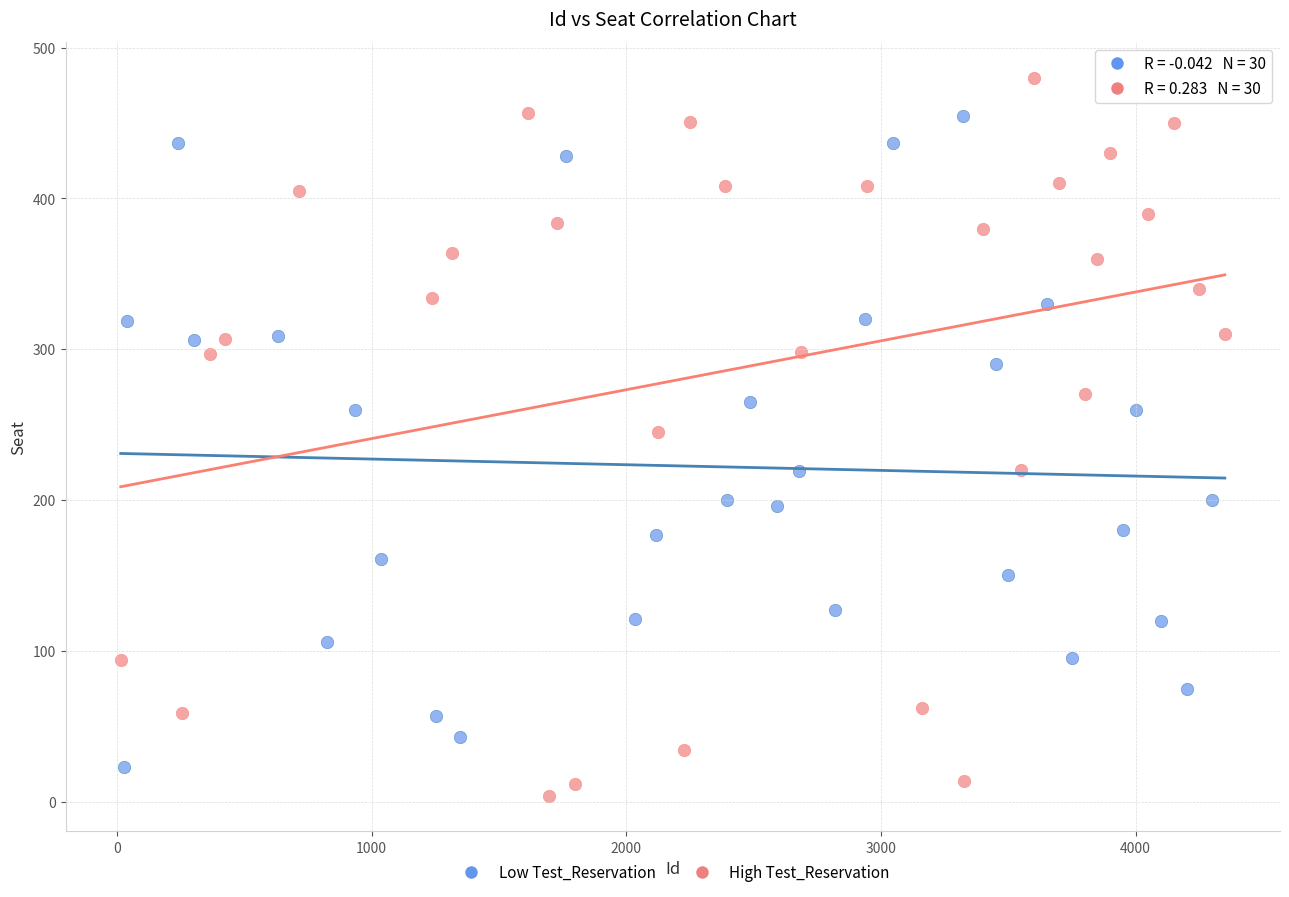

Which series has the widest spread of Y values?

High Test_Reservation